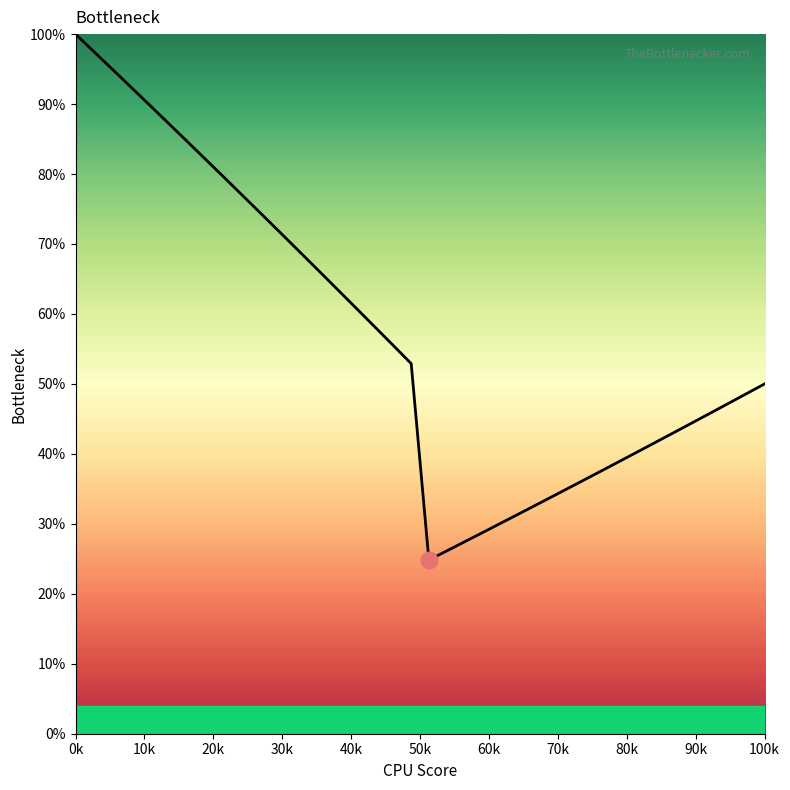

What is the minimum value shown in the chart?

24.8